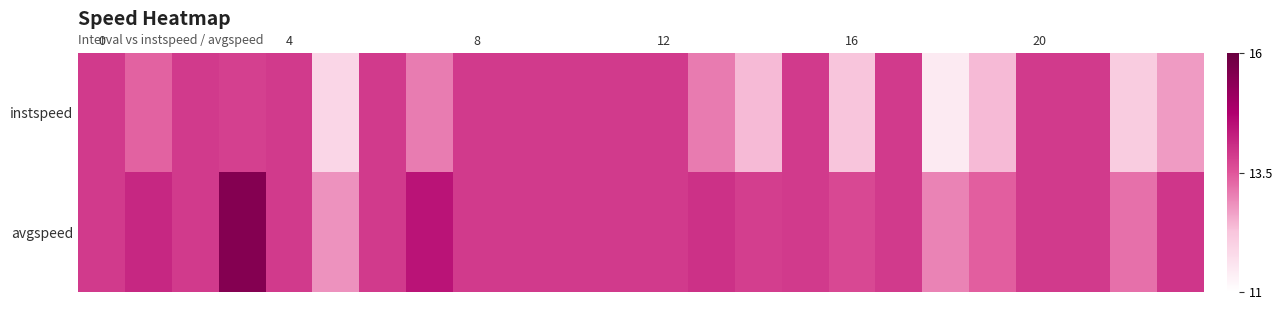

Reading right to left, what are all the values shown in this chart?

instspeed: 12.7	12.1	13.9	13.9	12.4	11.5	13.9	12.3	13.9	12.4	13.1	13.9	13.9	13.9	13.9	13.9	13.1	13.9	11.9	13.9	13.8	13.9	13.4	13.9
avgspeed: 13.9	13.2	13.9	13.9	13.4	13.0	13.9	13.7	13.9	13.8	14.0	13.9	13.9	13.9	13.9	13.9	14.5	13.9	12.8	13.9	15.5	13.9	14.2	13.9